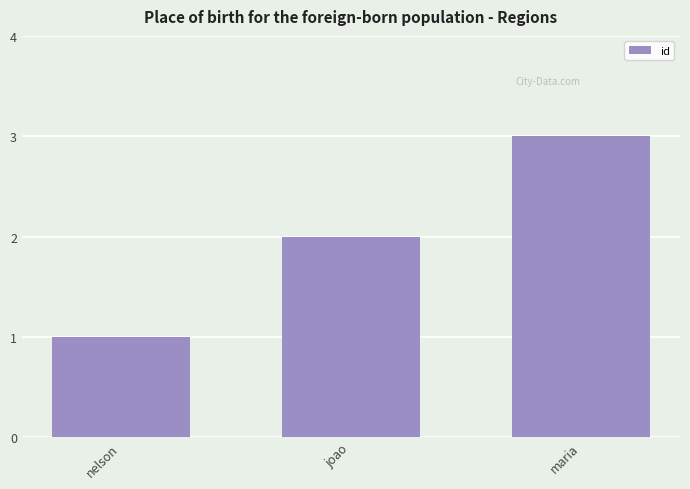

How many bars are there in total?

3